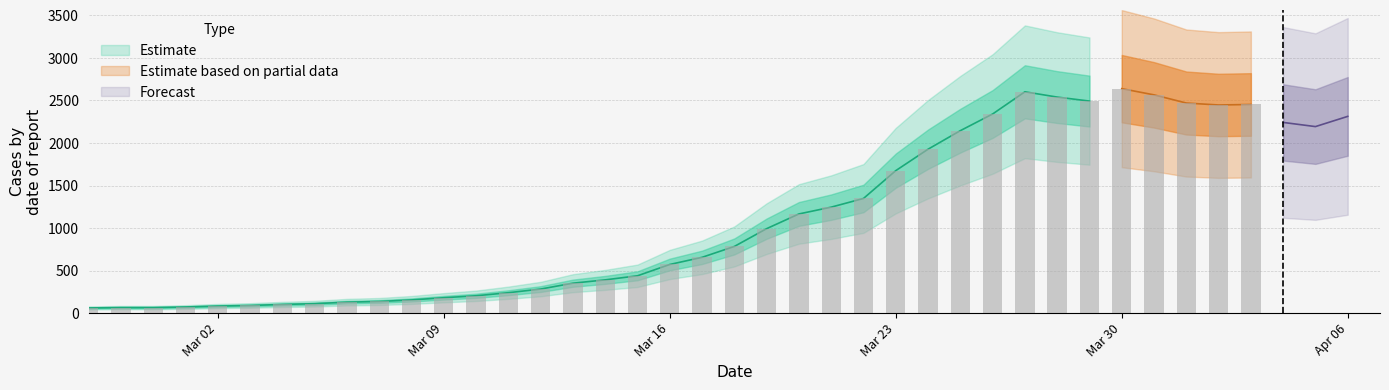

What is the difference between the second highest and minimum values?

2541